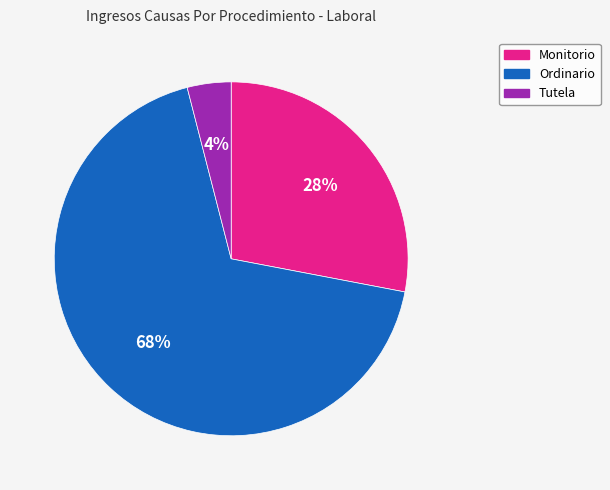

Rank the categories by value from lowest to highest.

Tutela, Monitorio, Ordinario